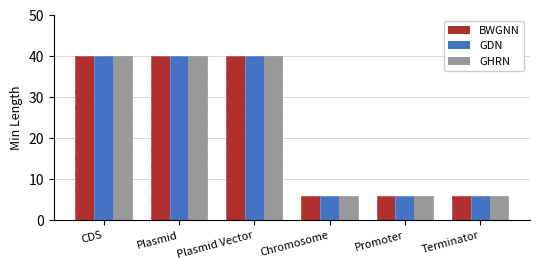

What is the total value across all series at Promoter?

18